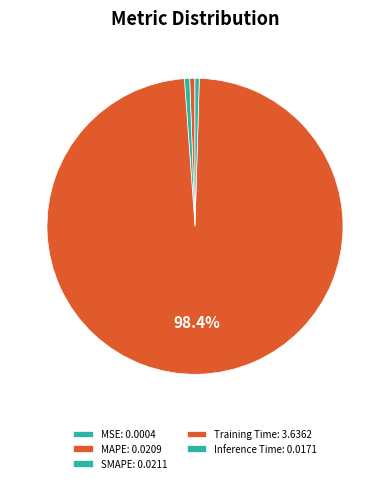

Which slice is the smallest?

MSE